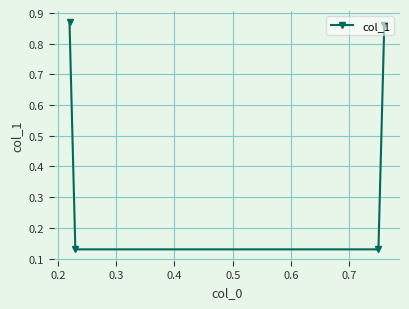

True or false: there are more than 2 points higher than both neighbors.

False